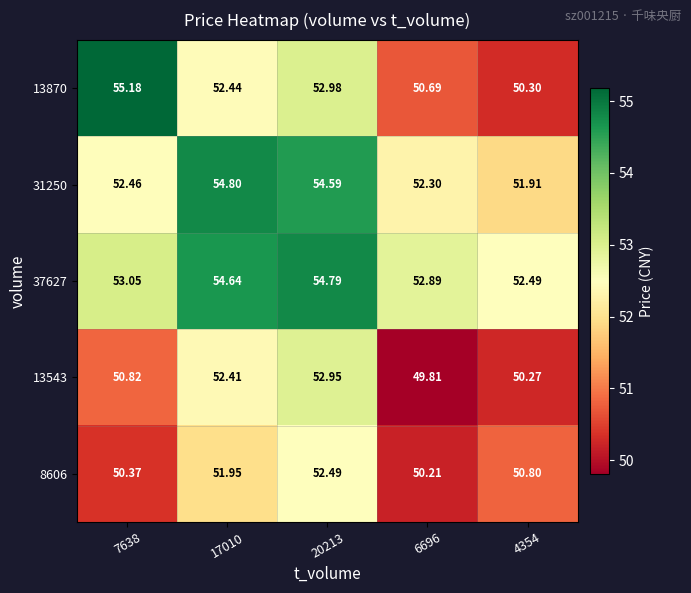

How many data points does each series have?

5